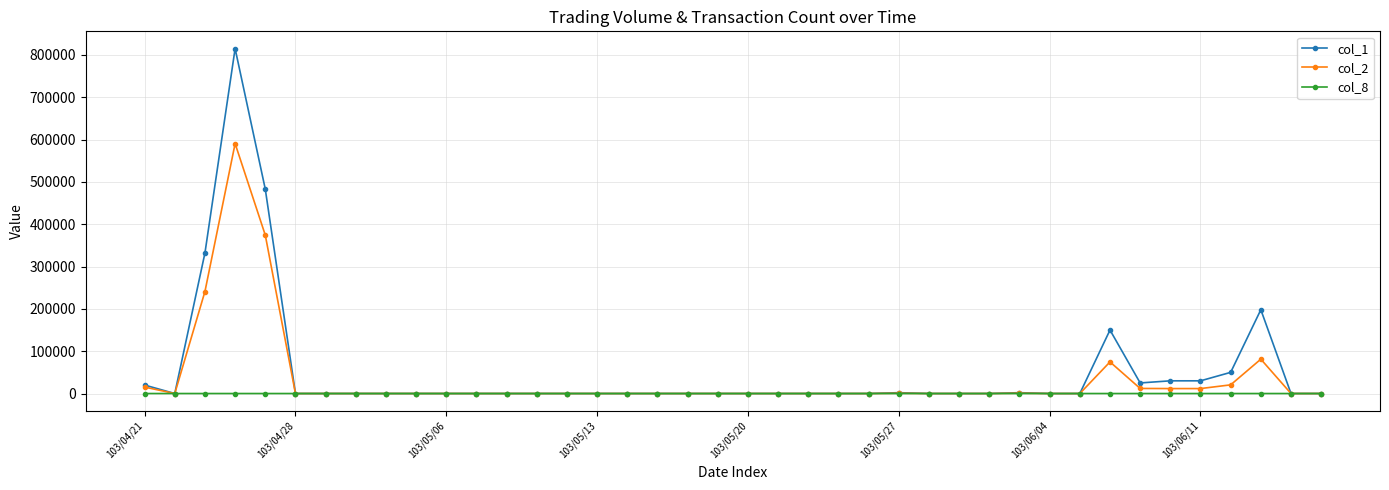

True or false: col_1 has more than 1 interior local peaks.

True